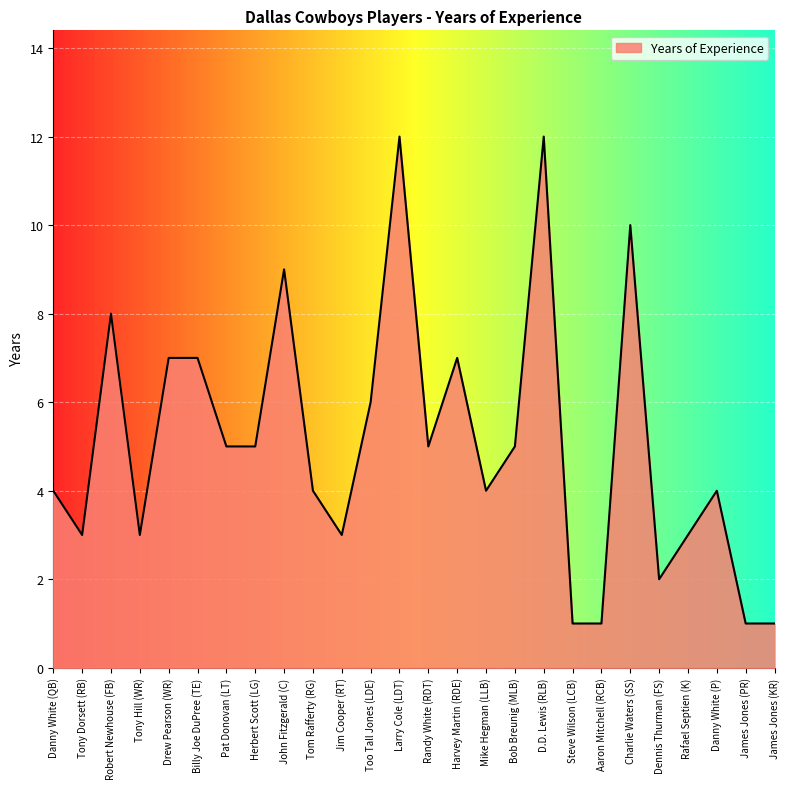

What is the maximum value shown in the chart?

12